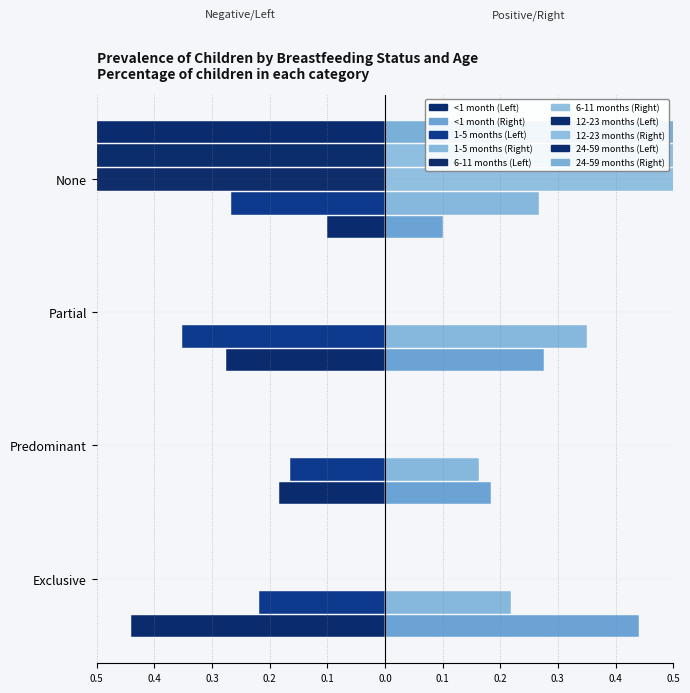

What are all the series names shown in the legend?

<1 month, 1-5 months, 6-11 months, 12-23 months, 24-59 months